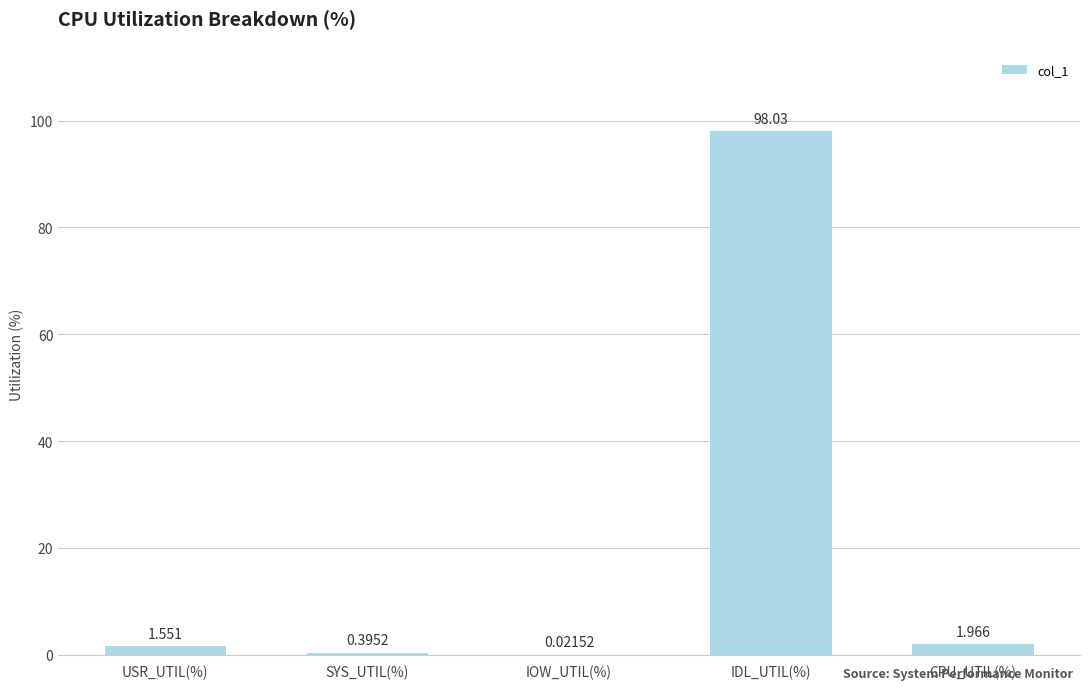

Which label corresponds to the largest value in the chart?

IDL_UTIL(%)